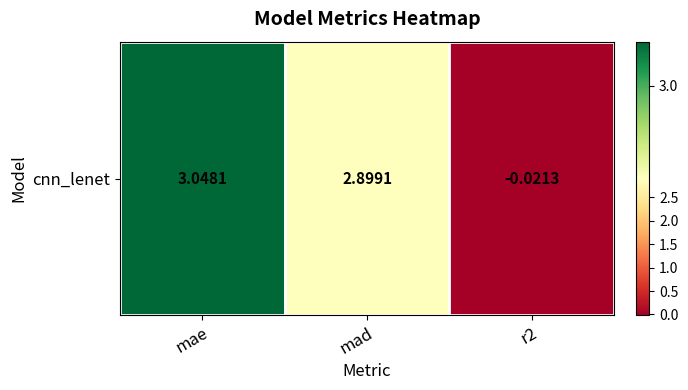

Count the number of categories in the chart.

3